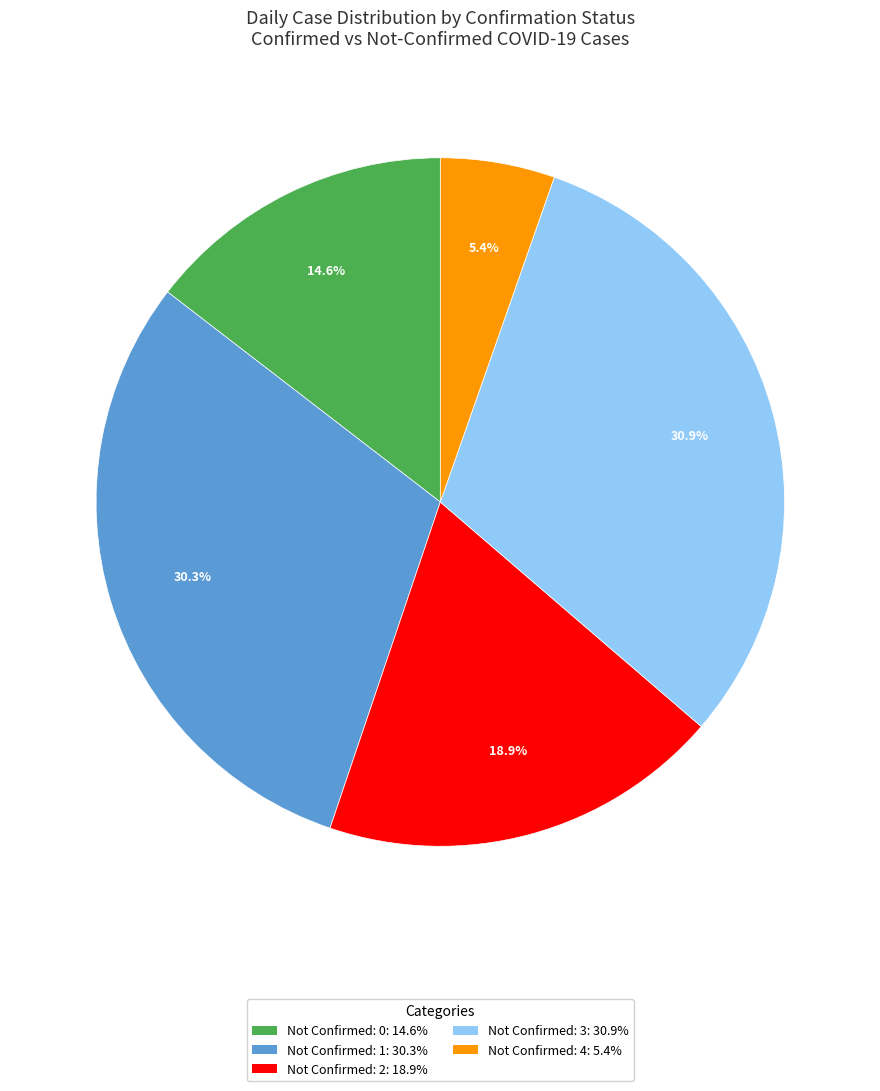

Is there any slice that represents more than half of the pie?

No